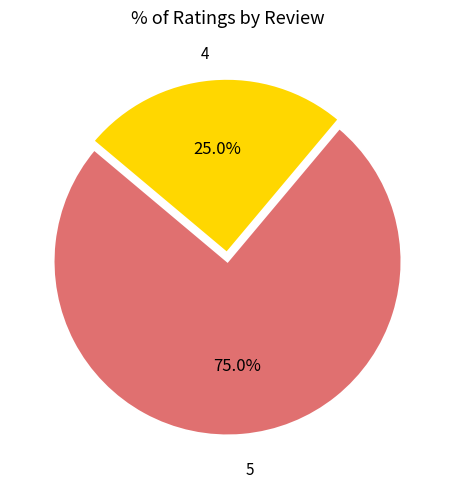

What portion of the pie excludes 4?

75.0%